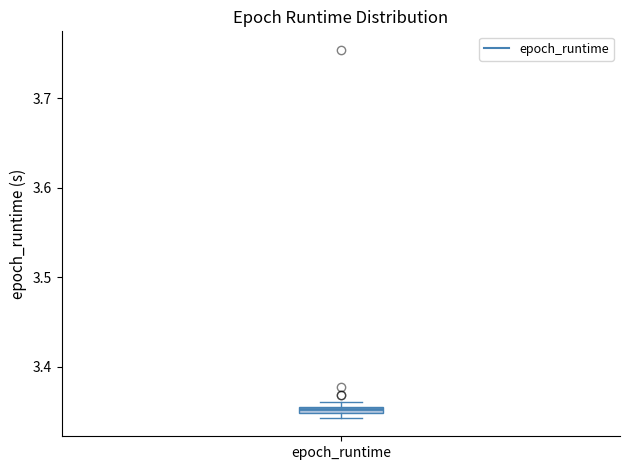

Where is the lower edge of the box for epoch_runtime on the y-axis? The values are not printed on the chart, so give them approximately, as read against the axis.

3.35